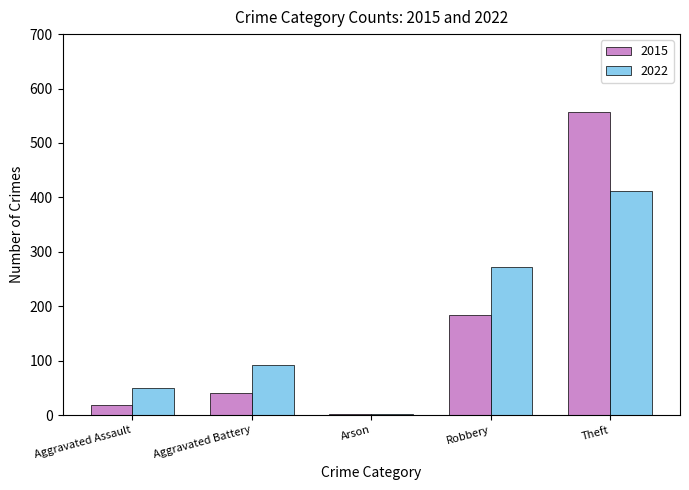

Is it true that 2015 equals 58 at Theft?

False